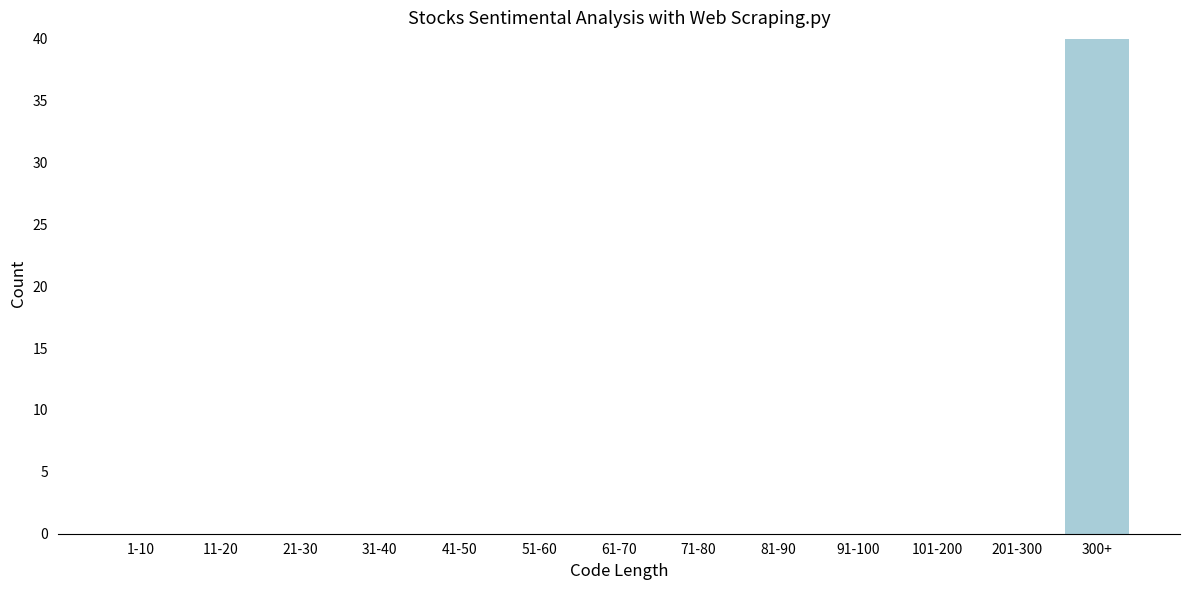

Reading left to right, what are all the values shown in this chart?

1-10=0	11-20=0	21-30=0	31-40=0	41-50=0	51-60=0	61-70=0	71-80=0	81-90=0	91-100=0	101-200=0	201-300=0	300+=40